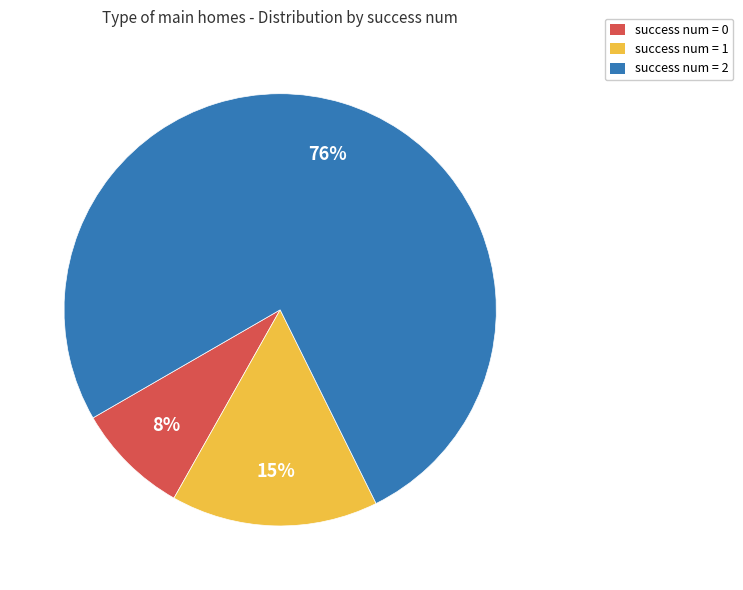

Which has a higher value, success num = 1 or success num = 0?

success num = 1